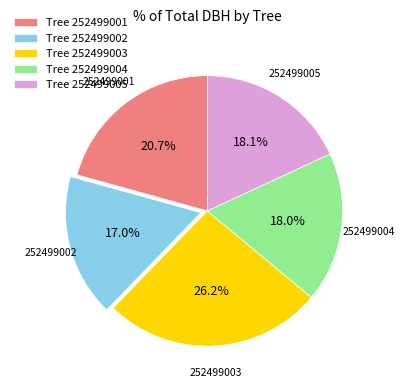

What percentage is the 252499001 slice, to the nearest percent?

21%